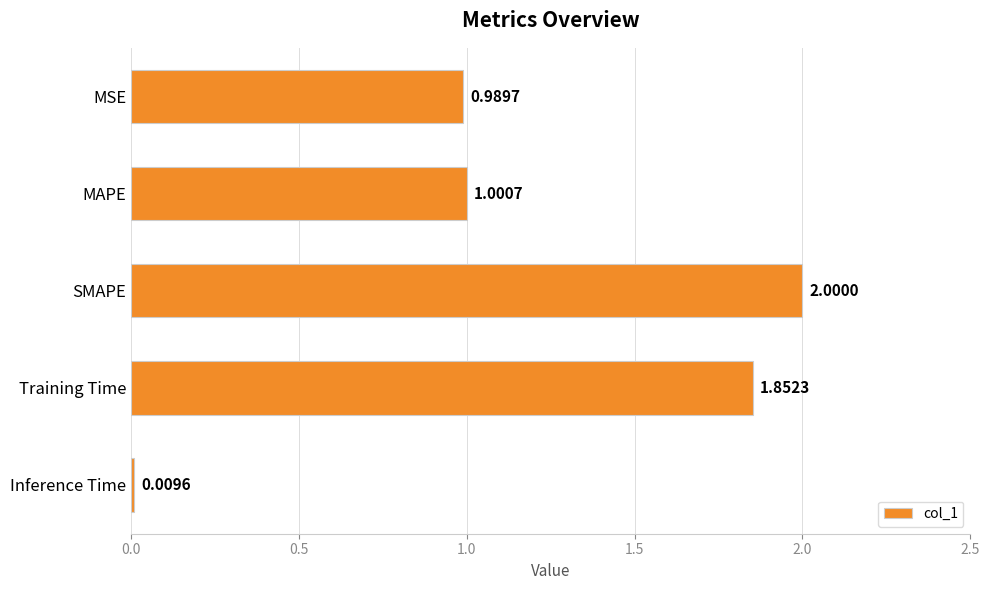

What is the label of the 1st bar from the bottom?

Inference Time